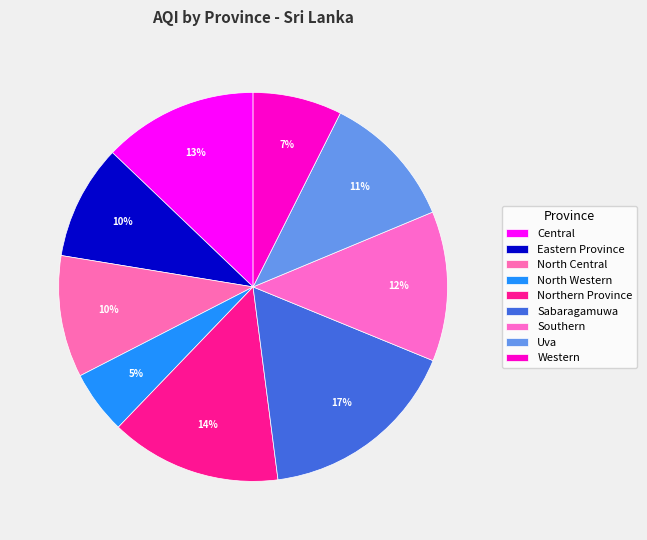

What is the ratio of the value at North Western to the value at Northern Province?

0.4